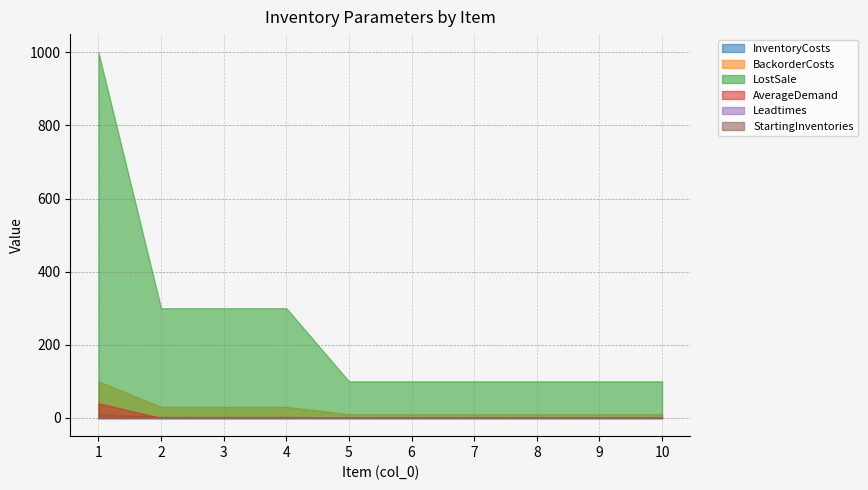

Rank the categories by LostSale value from lowest to highest.

5, 6, 7, 8, 9, 10, 2, 3, 4, 1